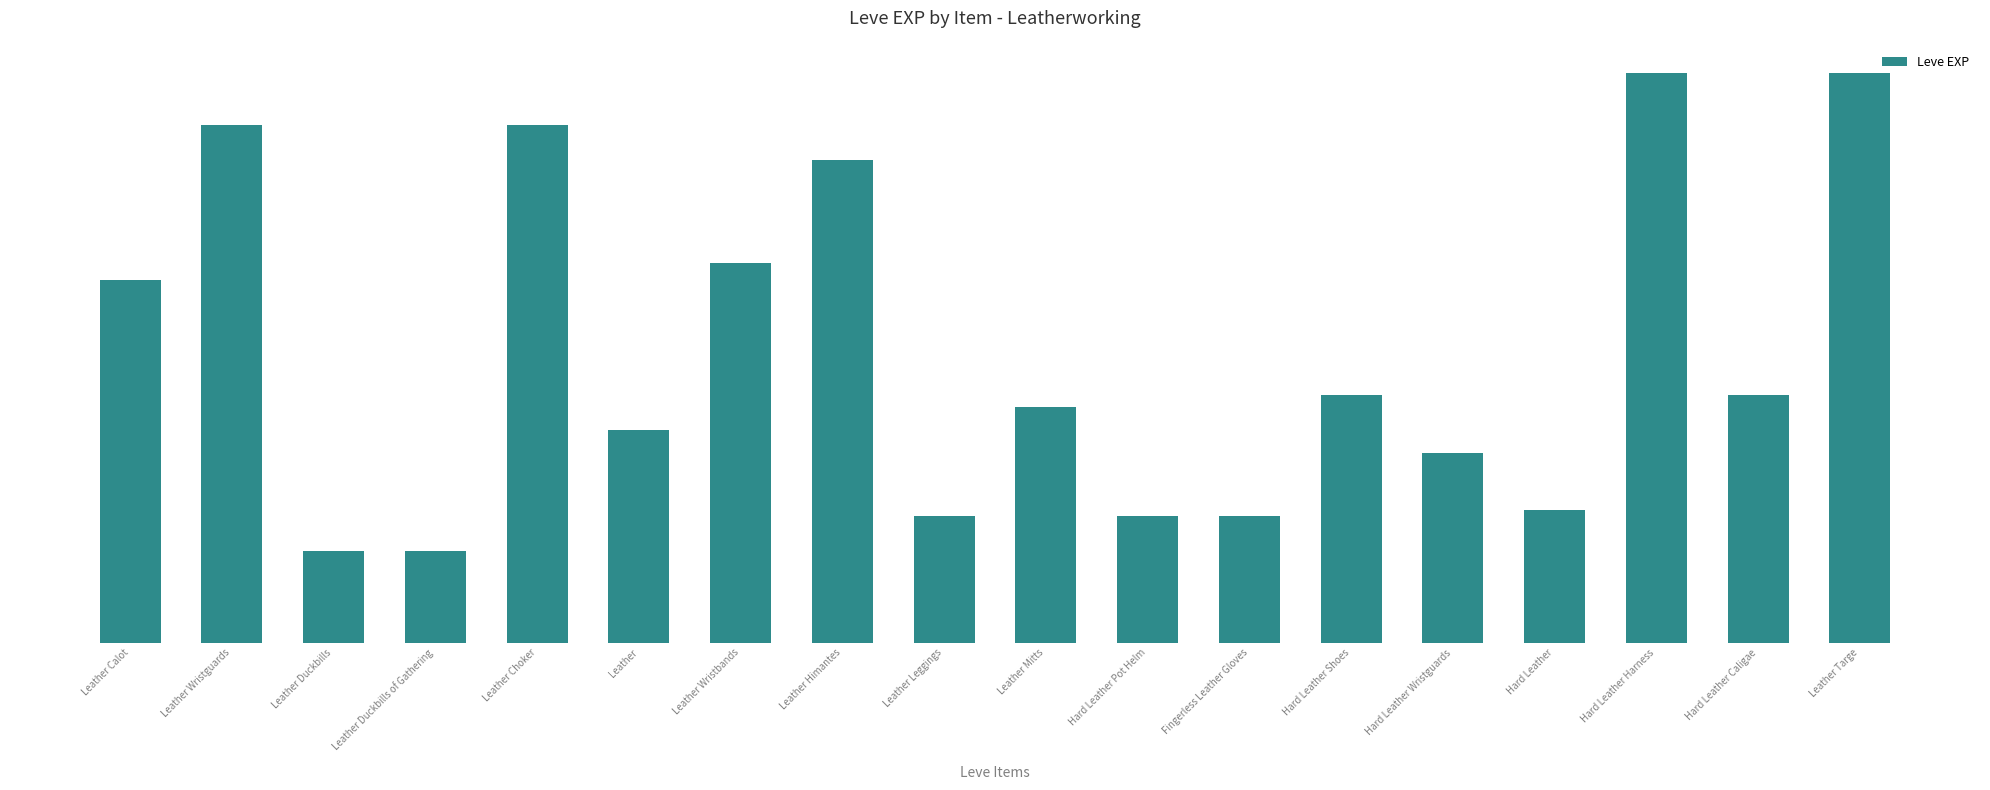

Does the chart contain any negative values?

No